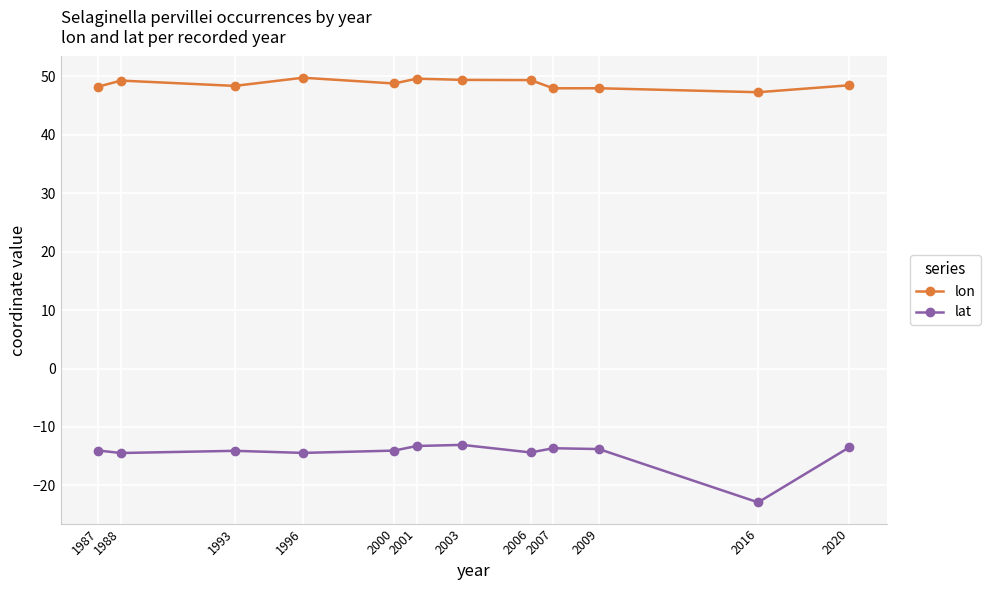

In lat, how many points are lower than both neighbors (excluding endpoints)?

4